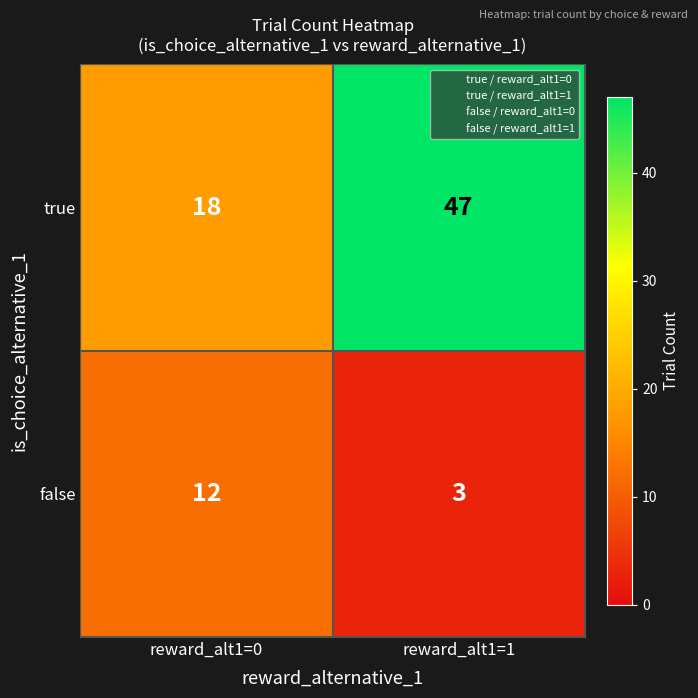

Reading left to right, list all the values displayed in this chart.

true: reward_alt1=0=18	reward_alt1=1=47
false: reward_alt1=0=12	reward_alt1=1=3